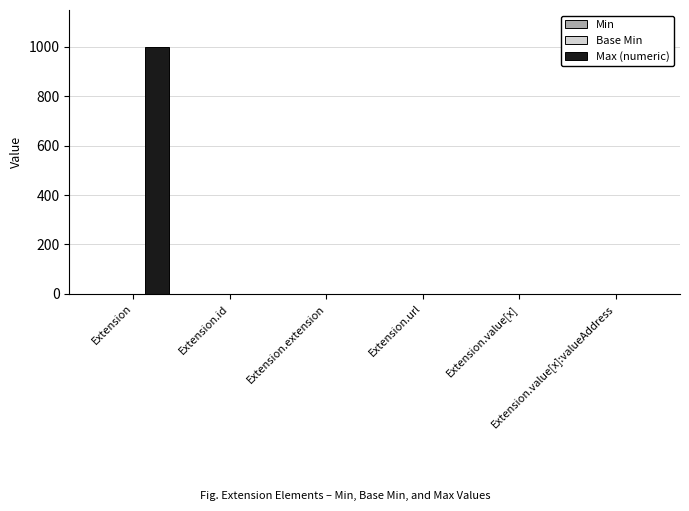

At which label does Max (numeric) first exceed 1?

Extension